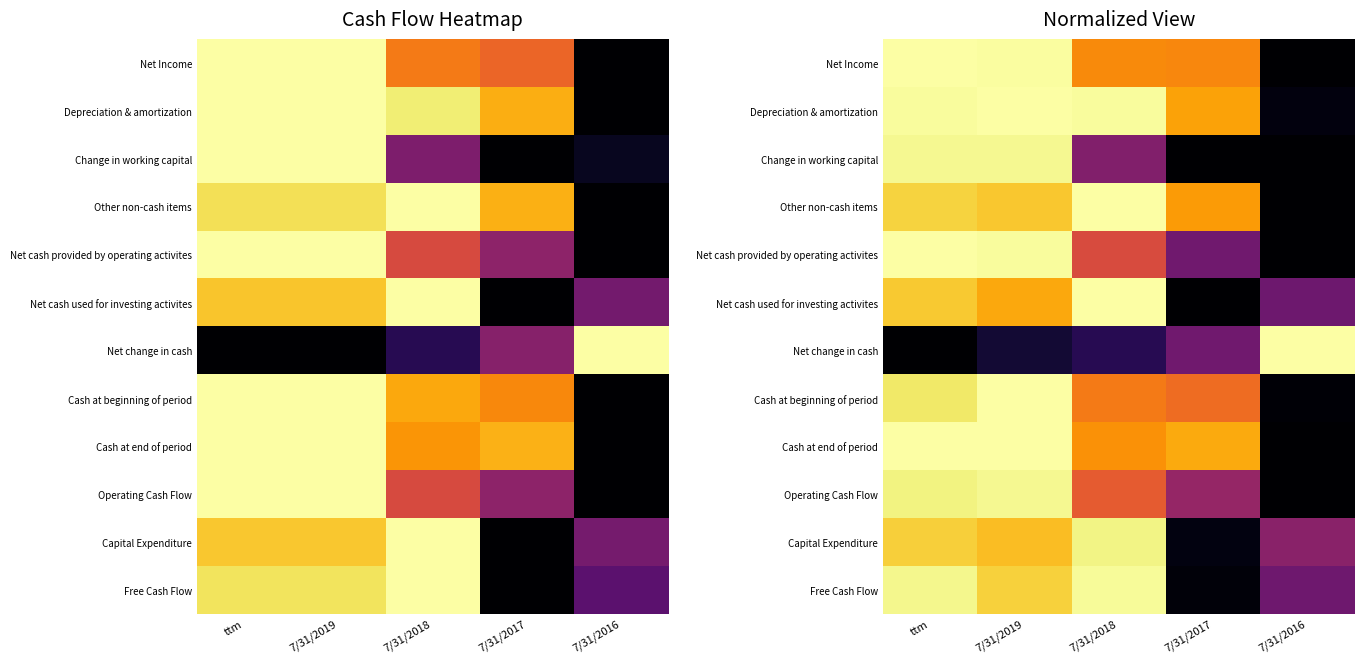

At which category is the sum across all series the highest?

ttm